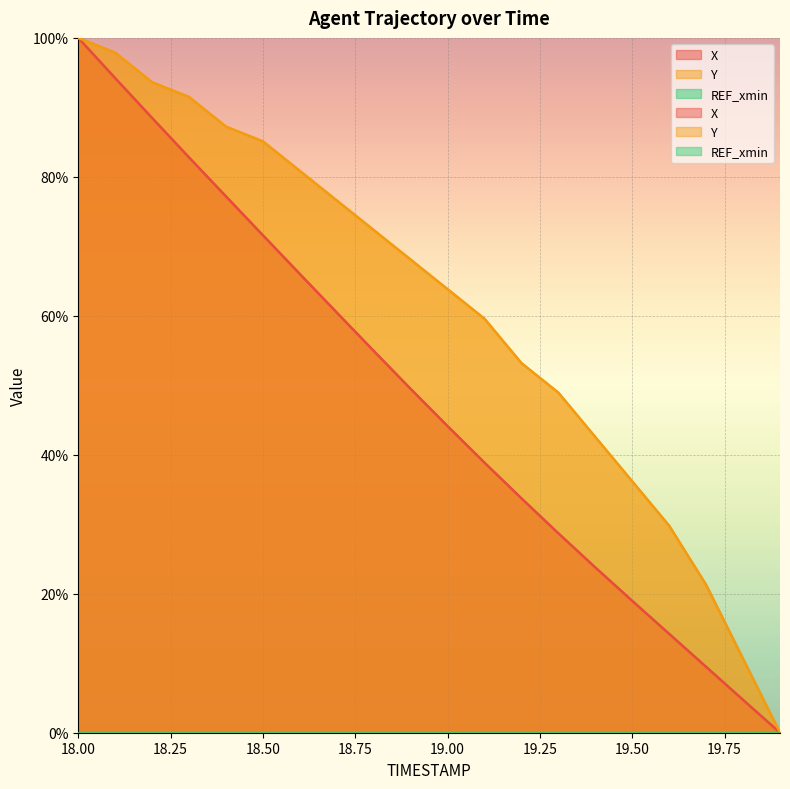

What is the approximate value of X at 19.3?

28.7